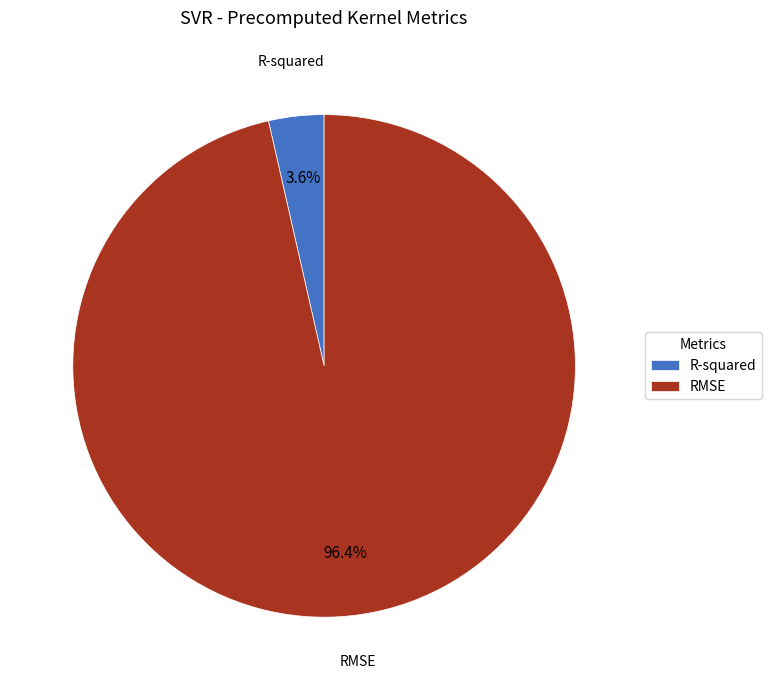

Which has a higher value, RMSE or R-squared?

RMSE